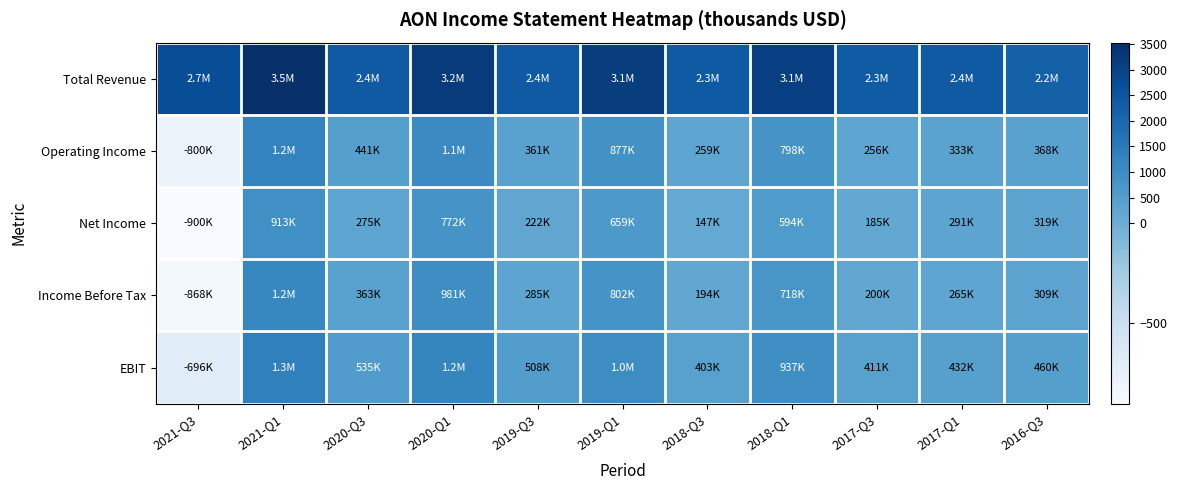

Reading left to right, what are all the values shown in this chart?

Total Revenue: 2021-Q3=2702	2021-Q1=3525	2020-Q3=2385	2020-Q1=3219	2019-Q3=2379	2019-Q1=3143	2018-Q3=2349	2018-Q1=3090	2017-Q3=2340	2017-Q1=2381	2016-Q3=2201
Operating Income: 2021-Q3=-800	2021-Q1=1245	2020-Q3=441	2020-Q1=1058	2019-Q3=361	2019-Q1=877	2018-Q3=259	2018-Q1=798	2017-Q3=256	2017-Q1=333	2016-Q3=368
Net Income: 2021-Q3=-900	2021-Q1=913	2020-Q3=275	2020-Q1=772	2019-Q3=222	2019-Q1=659	2018-Q3=147	2018-Q1=594	2017-Q3=185	2017-Q1=291	2016-Q3=319
Income Before Tax: 2021-Q3=-868	2021-Q1=1167	2020-Q3=363	2020-Q1=981	2019-Q3=285	2019-Q1=802	2018-Q3=194	2018-Q1=718	2017-Q3=200	2017-Q1=265	2016-Q3=309
EBIT: 2021-Q3=-696	2021-Q1=1327	2020-Q3=535	2020-Q1=1202	2019-Q3=508	2019-Q1=1011	2018-Q3=403	2018-Q1=937	2017-Q3=411	2017-Q1=432	2016-Q3=460